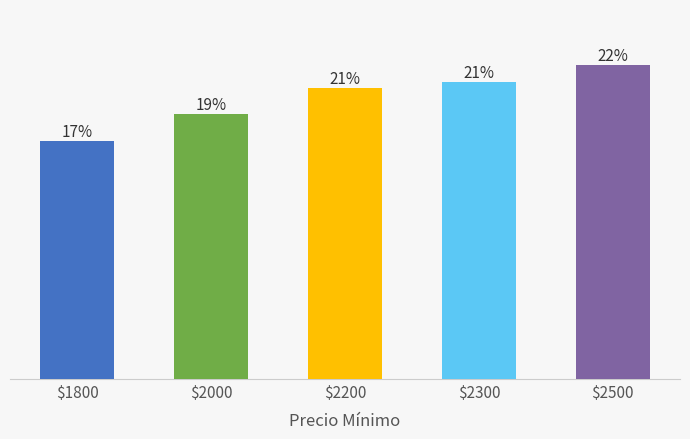

Approximately how many times larger is the value at 2000 compared to 2000?

1.0